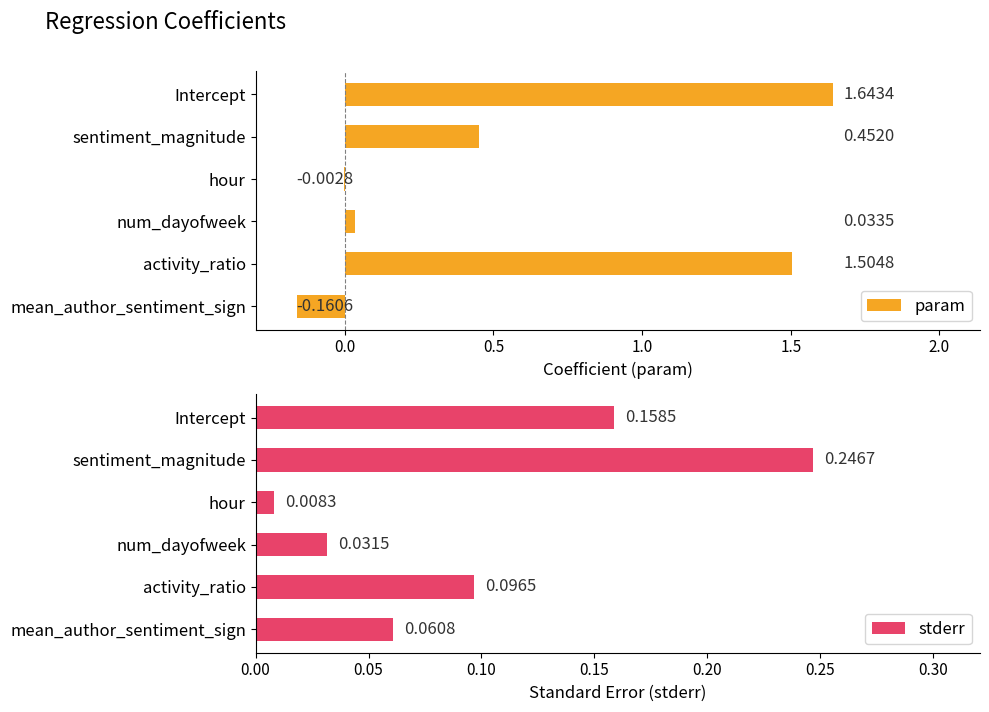

At which label is param closest to 0?

hour